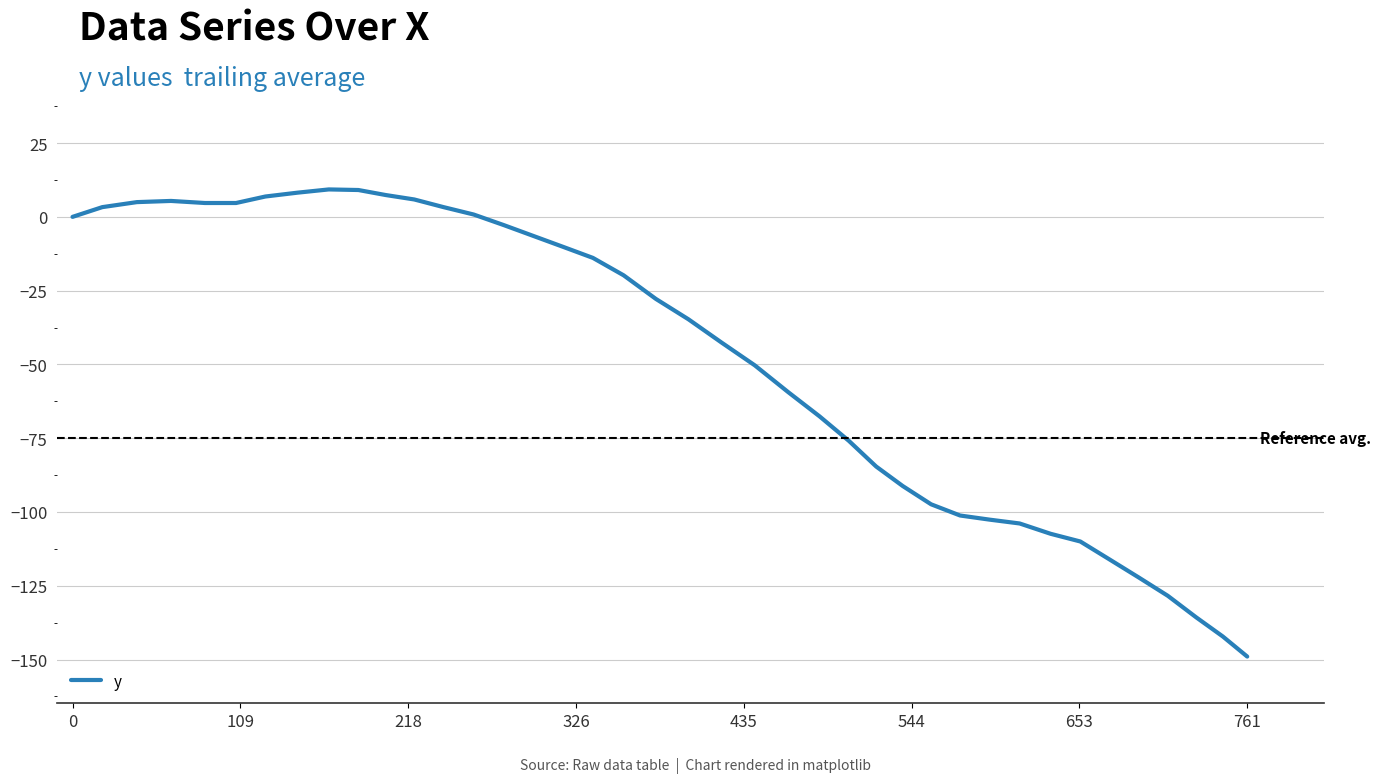

What is the minimum value shown in the chart?

-149.0